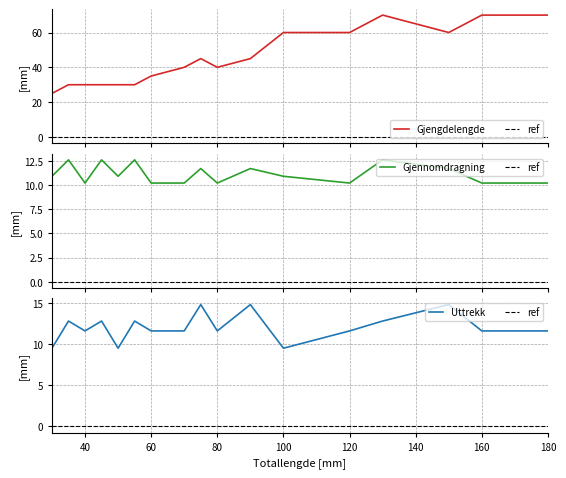

Which category has the highest value across all series?

130